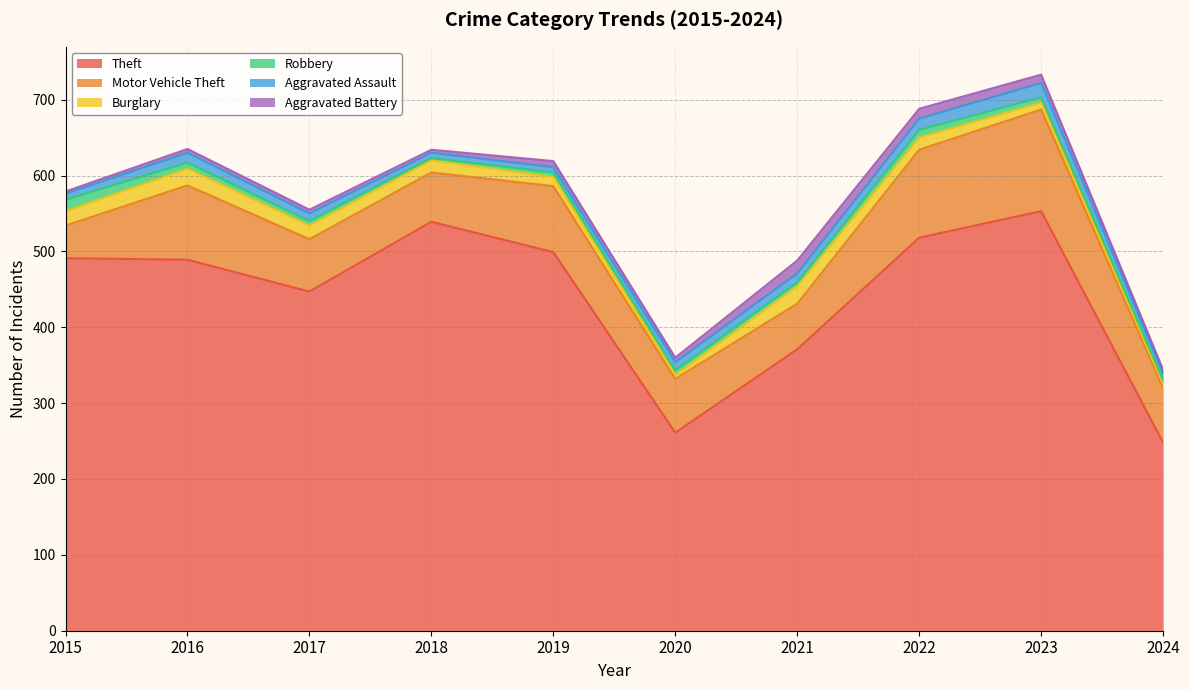

Which series ends up on top after the final intersection of Aggravated Assault and Robbery?

Aggravated Assault